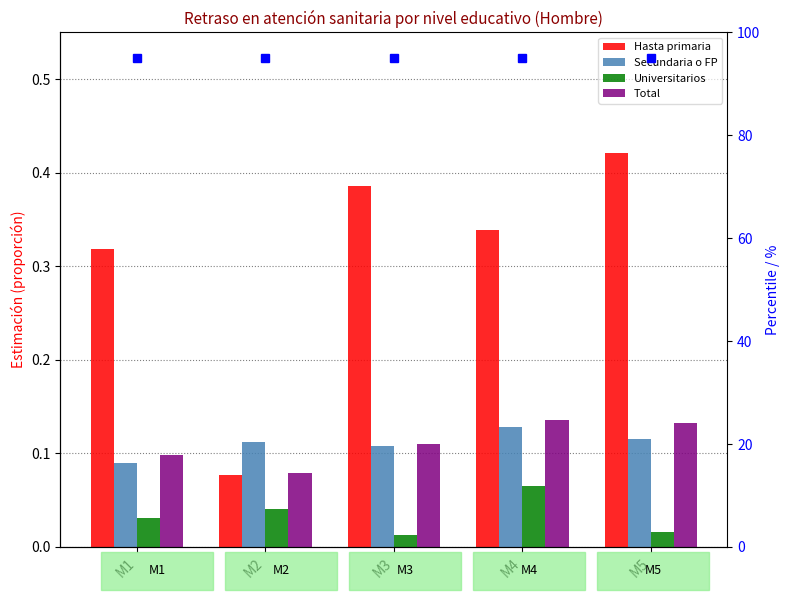

What is the value of the Total bar at the 5th from the left?

0.1